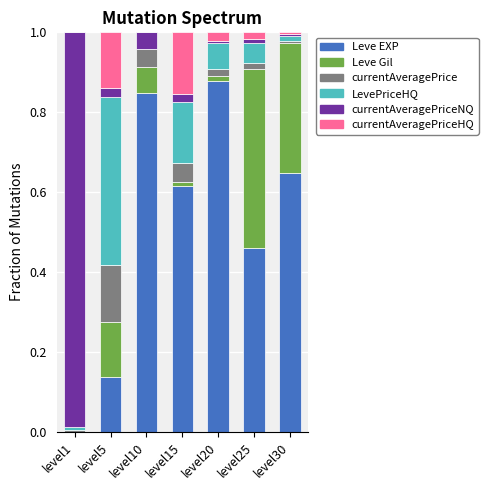

At which label does Leve EXP reach its peak?

level20